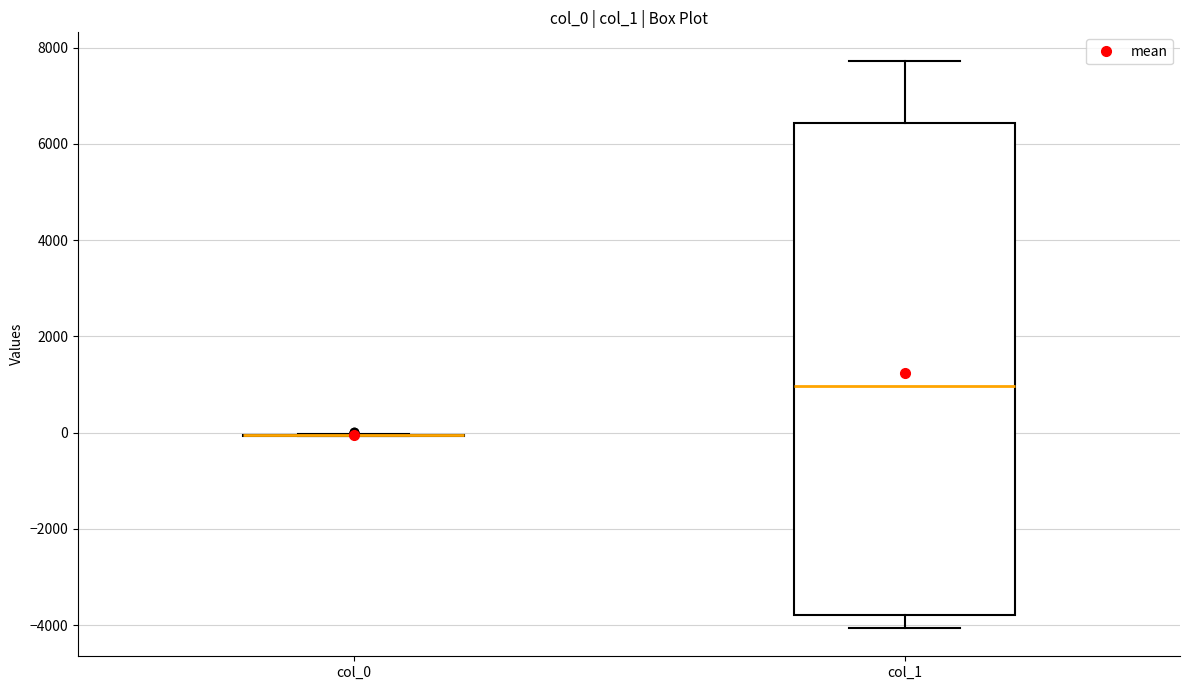

Reading left to right, transcribe this box plot: for each box, give where its median line is, the range the box spans, and where its two whiskers end, as read against the y-axis. The values are not printed on the chart, so give them approximately, as read against the axis.

col_0: box collapsed to a line at 0, whiskers 0 to 0
col_1: median 1000, box -3800 to 6400, whiskers -4000 to 7800